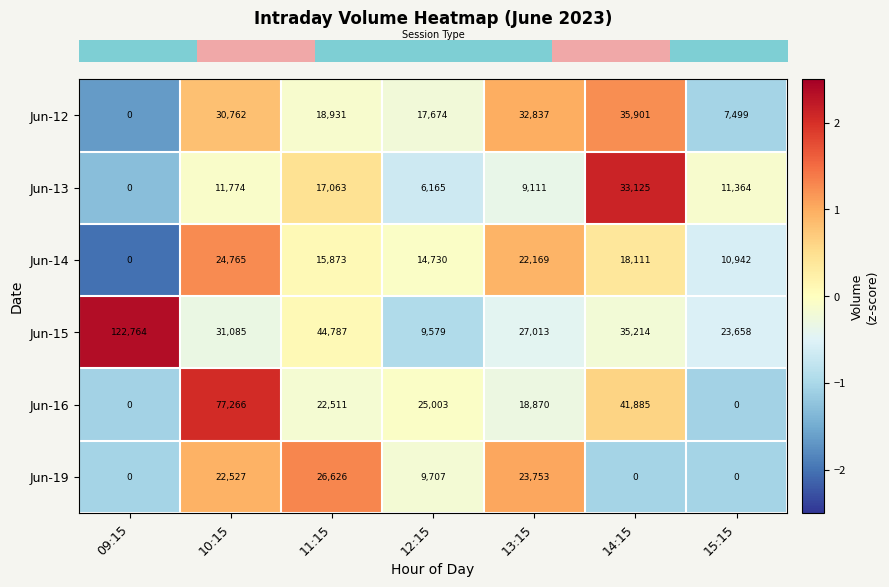

How many data points does each series have?

7